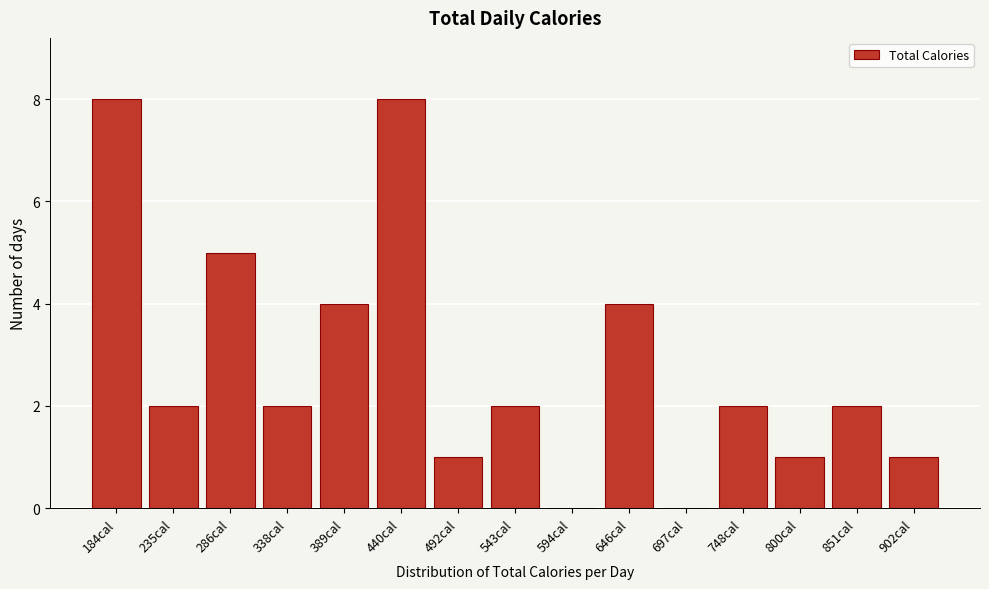

Reading left to right, what are all the values shown in this chart?

184cal=8	235cal=2	286cal=5	338cal=2	389cal=4	440cal=8	492cal=1	543cal=2	594cal=0	646cal=4	697cal=0	748cal=2	800cal=1	851cal=2	902cal=1